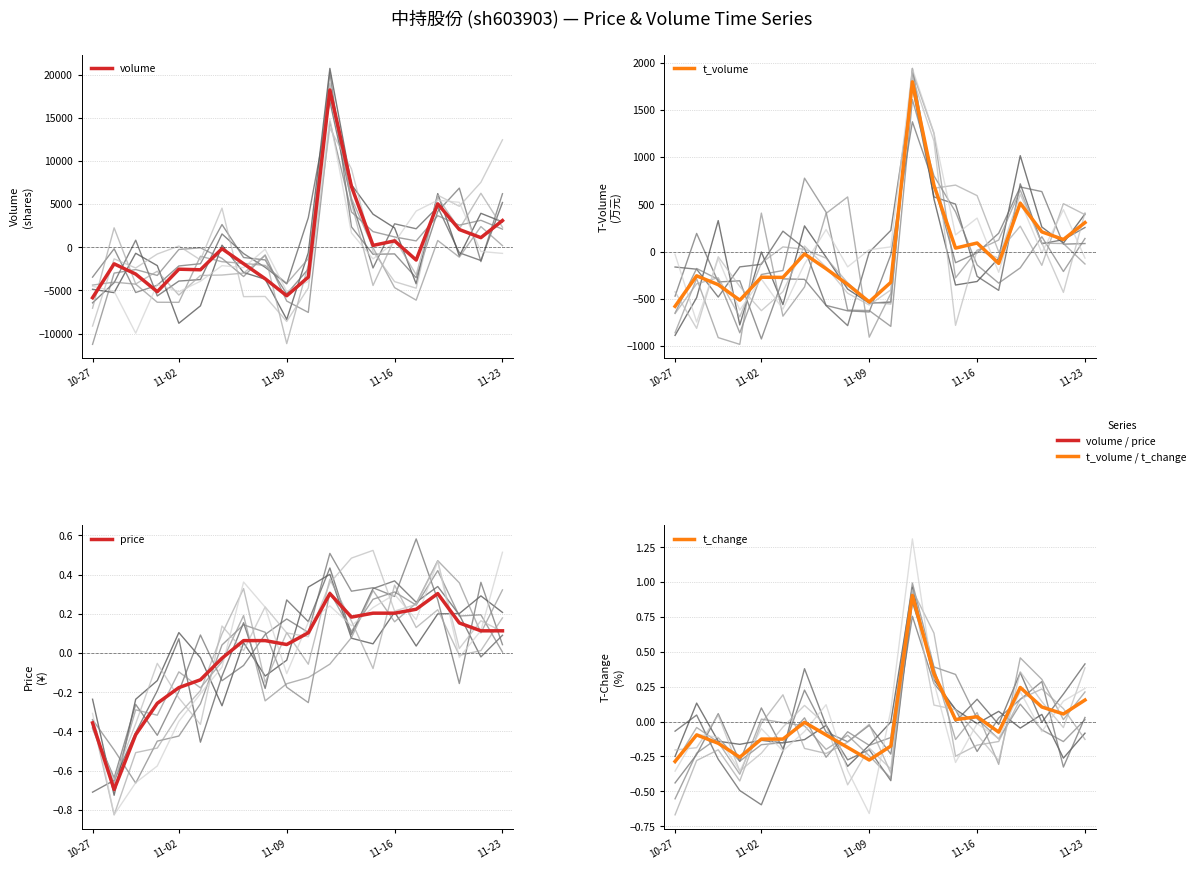

True or false: t_change has a value of -0.1 at 10.

False